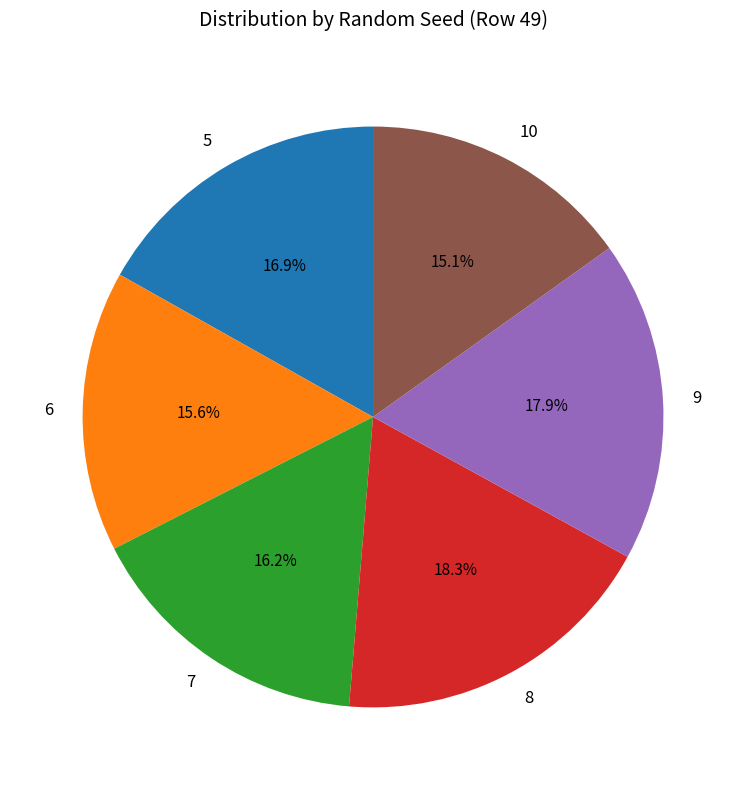

What is the ratio of the value at 8 to the value at 7?

1.1